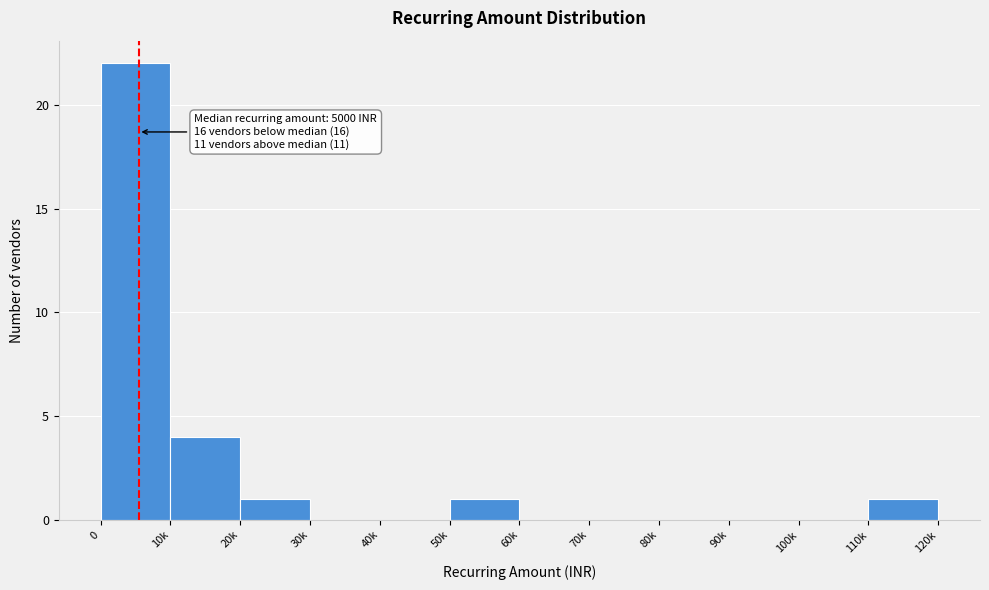

Reading left to right, transcribe all the data shown in this chart.

0=22	10k=4	20k=1	30k=0	40k=0	50k=1	60k=0	70k=0	80k=0	90k=0	100k=0	110k=1